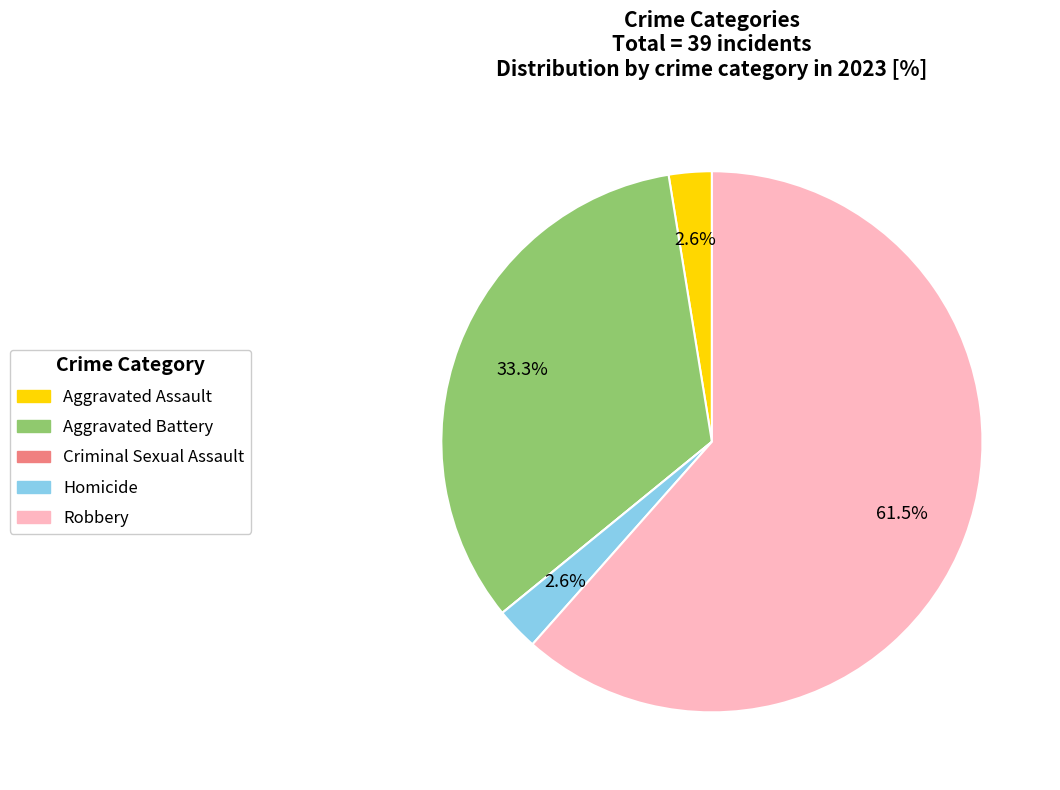

True or false: Aggravated Battery accounts for 33% of the total.

True